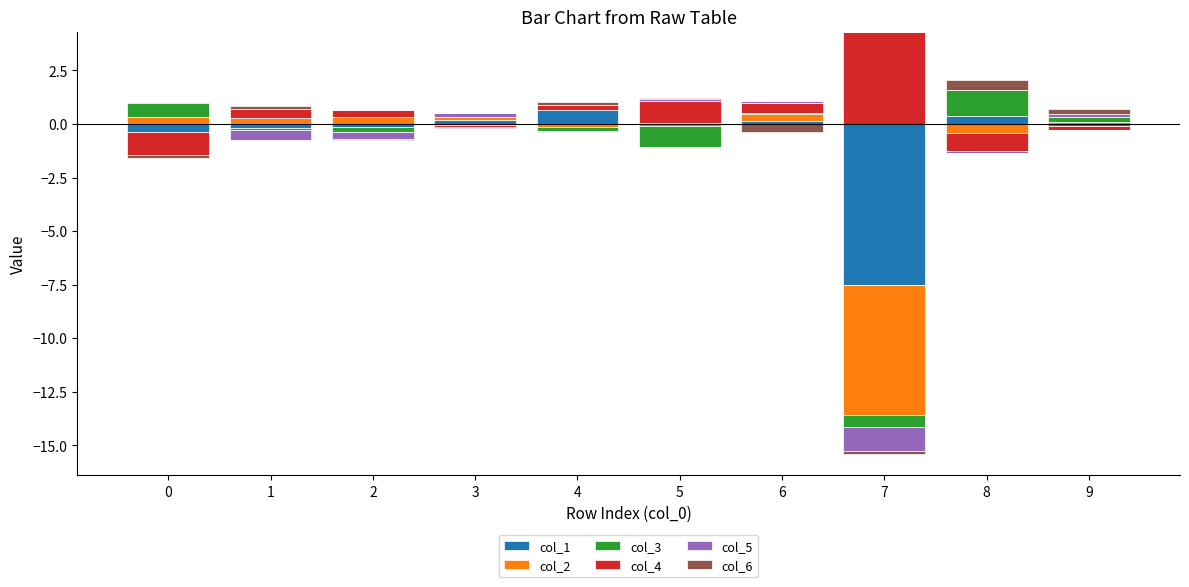

At which label does col_5 reach its peak?

3